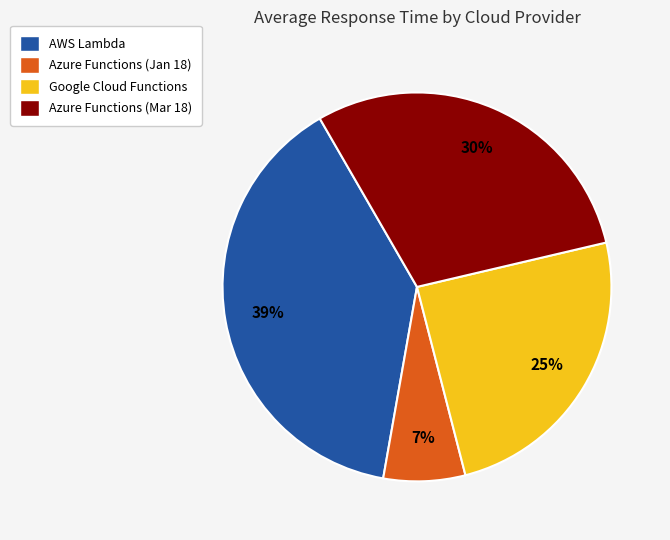

How many slices are in this pie chart?

4